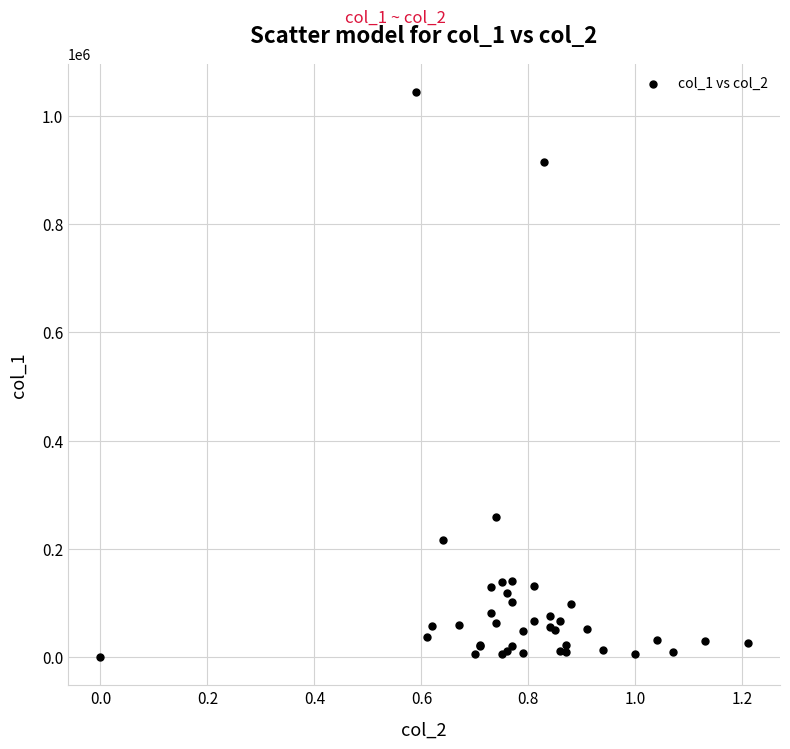

What Y value in the scatter plot is closest to 522000?

259000